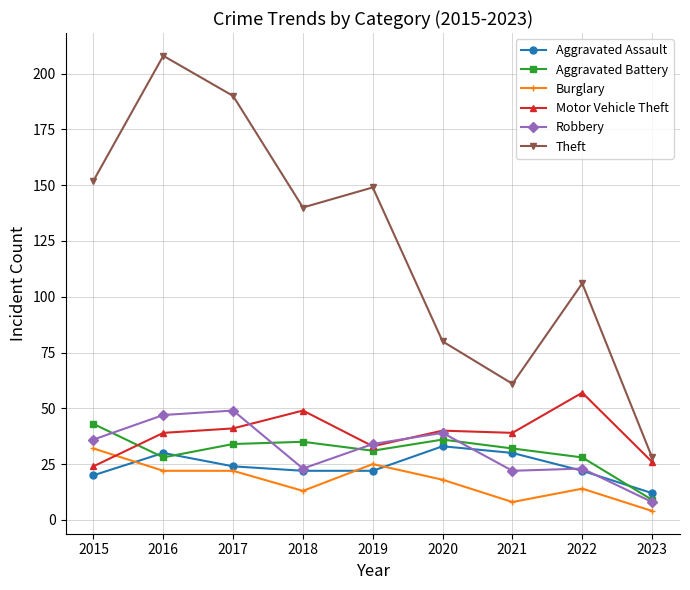

What is the spread (max minus min) of values at 2020?

62